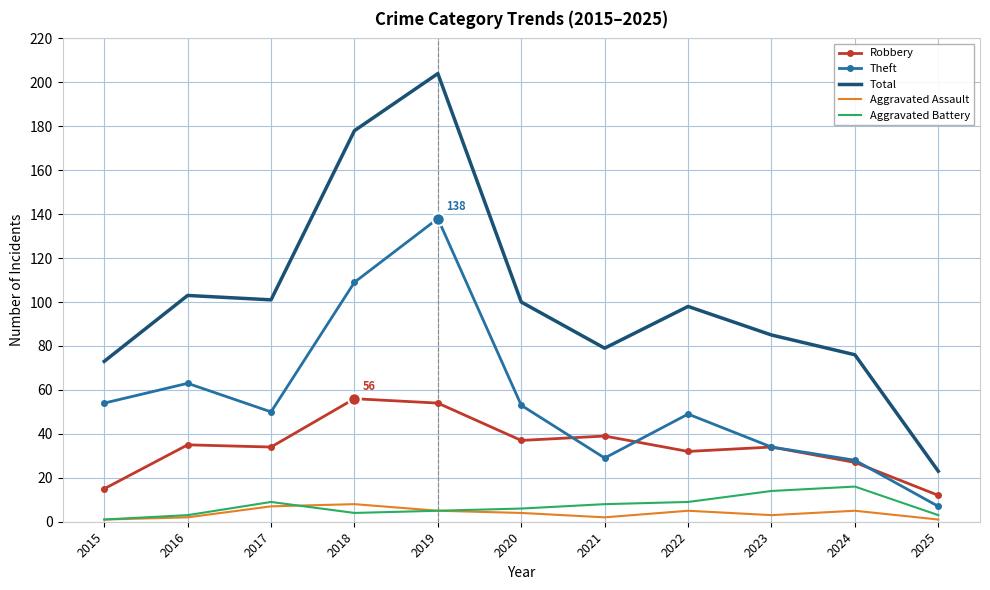

Reading right to left, list all the values displayed in this chart.

Robbery: 2025=12	2024=27	2023=34	2022=32	2021=39	2020=37	2019=54	2018=56	2017=34	2016=35	2015=15
Theft: 2025=7	2024=28	2023=34	2022=49	2021=29	2020=53	2019=138	2018=109	2017=50	2016=63	2015=54
Total: 2025=23	2024=76	2023=85	2022=98	2021=79	2020=100	2019=204	2018=178	2017=101	2016=103	2015=73
Aggravated Assault: 2025=1	2024=5	2023=3	2022=5	2021=2	2020=4	2019=5	2018=8	2017=7	2016=2	2015=1
Aggravated Battery: 2025=3	2024=16	2023=14	2022=9	2021=8	2020=6	2019=5	2018=4	2017=9	2016=3	2015=1